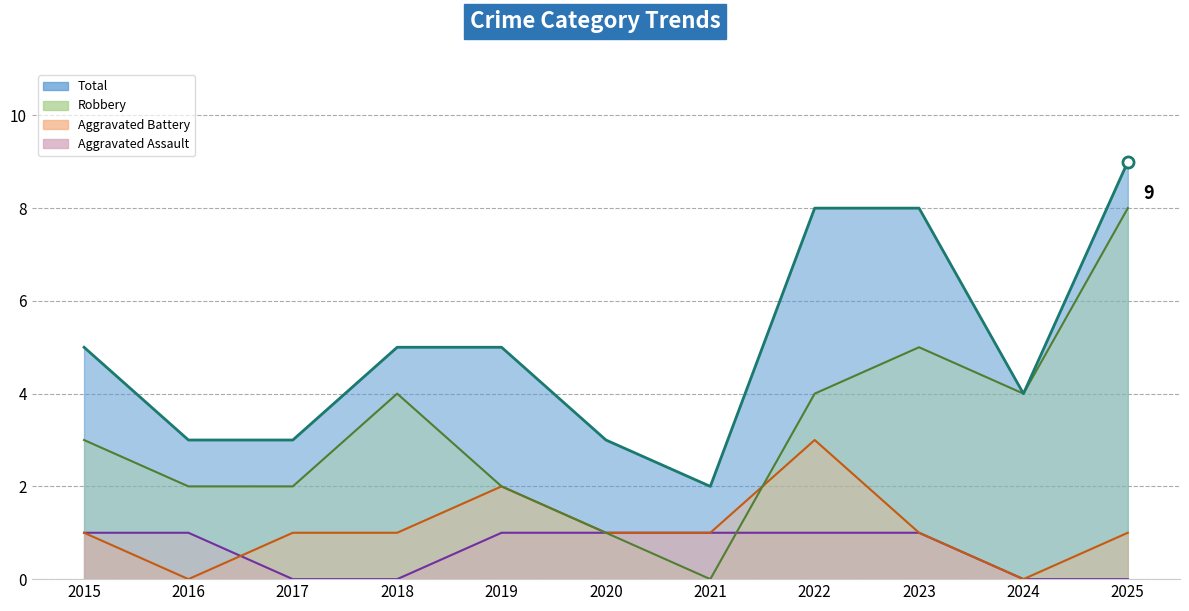

List the labels in order of Robbery value, smallest first.

2021, 2020, 2016, 2017, 2019, 2015, 2018, 2022, 2024, 2023, 2025